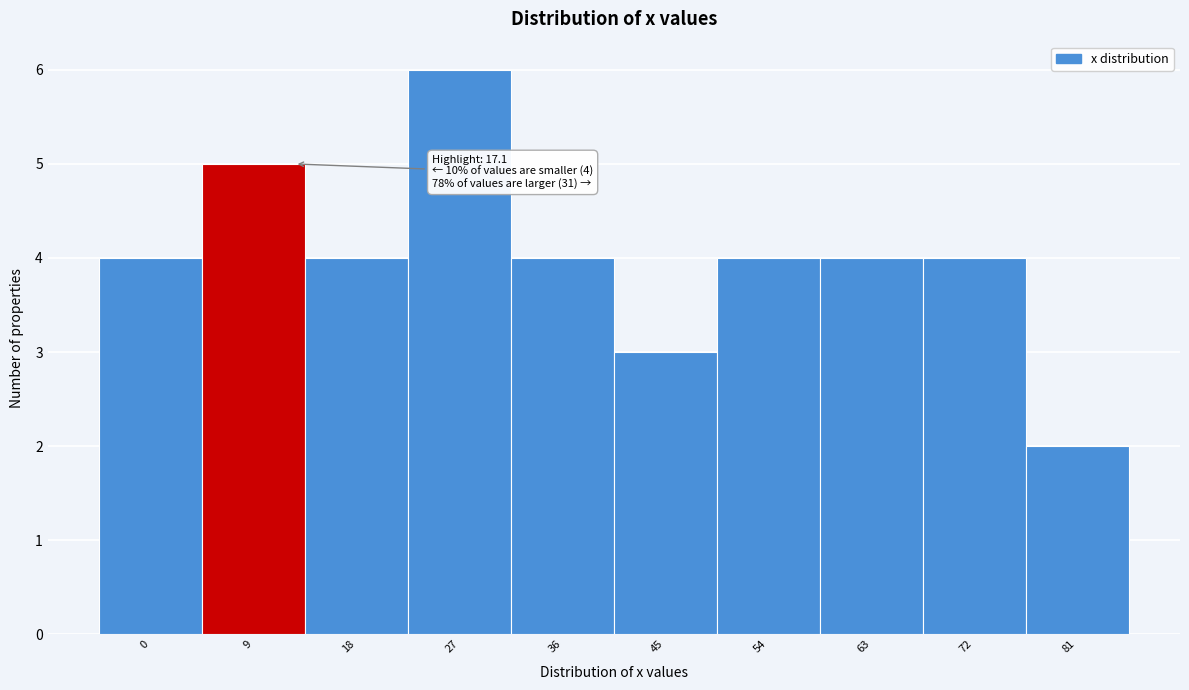

Reading left to right, what are all the values shown in this chart?

4	5	4	6	4	3	4	4	4	2